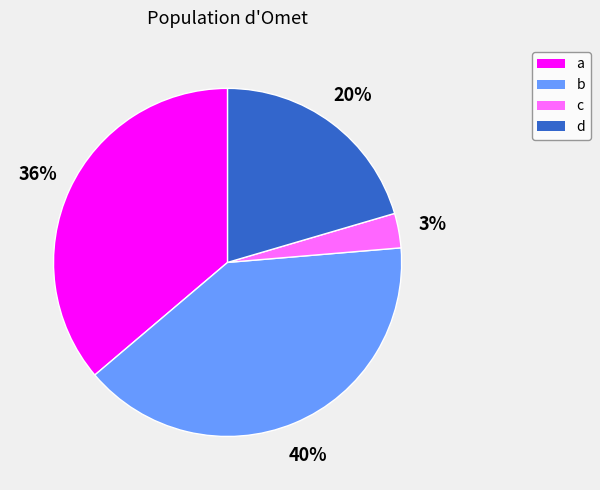

To the nearest percent, what is the average slice percentage?

25%